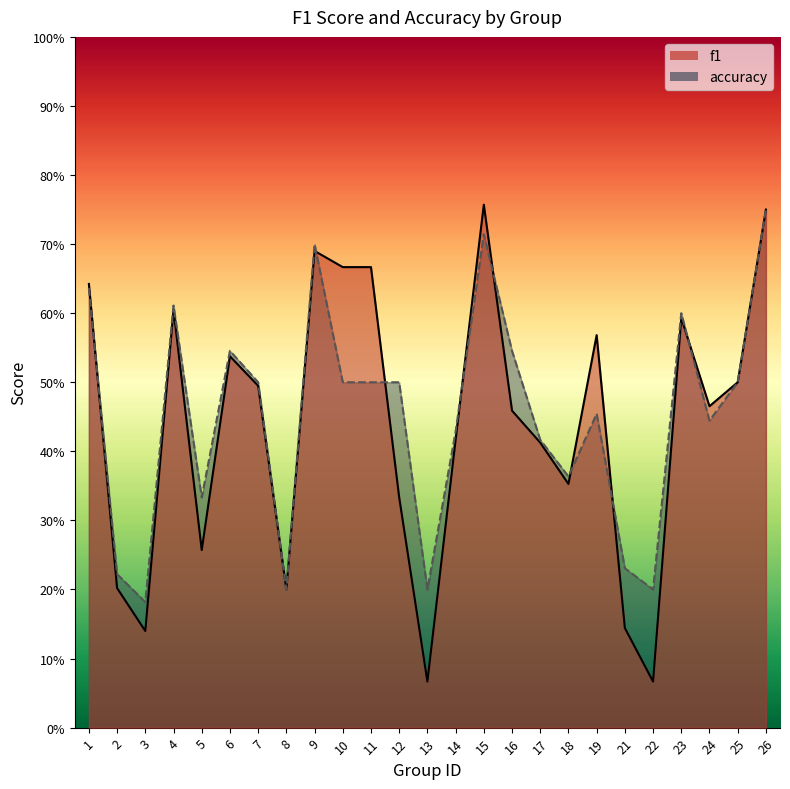

Which series has the largest range (max minus min)?

f1